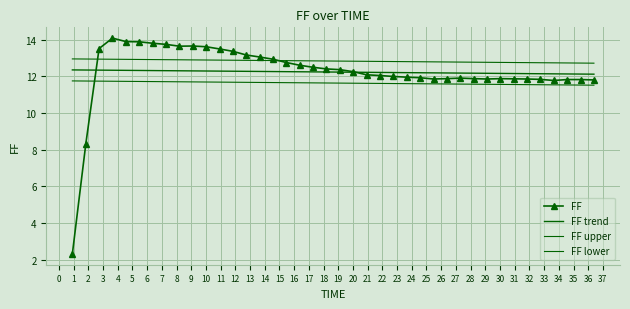

Which series has the largest total across all categories?

FF upper